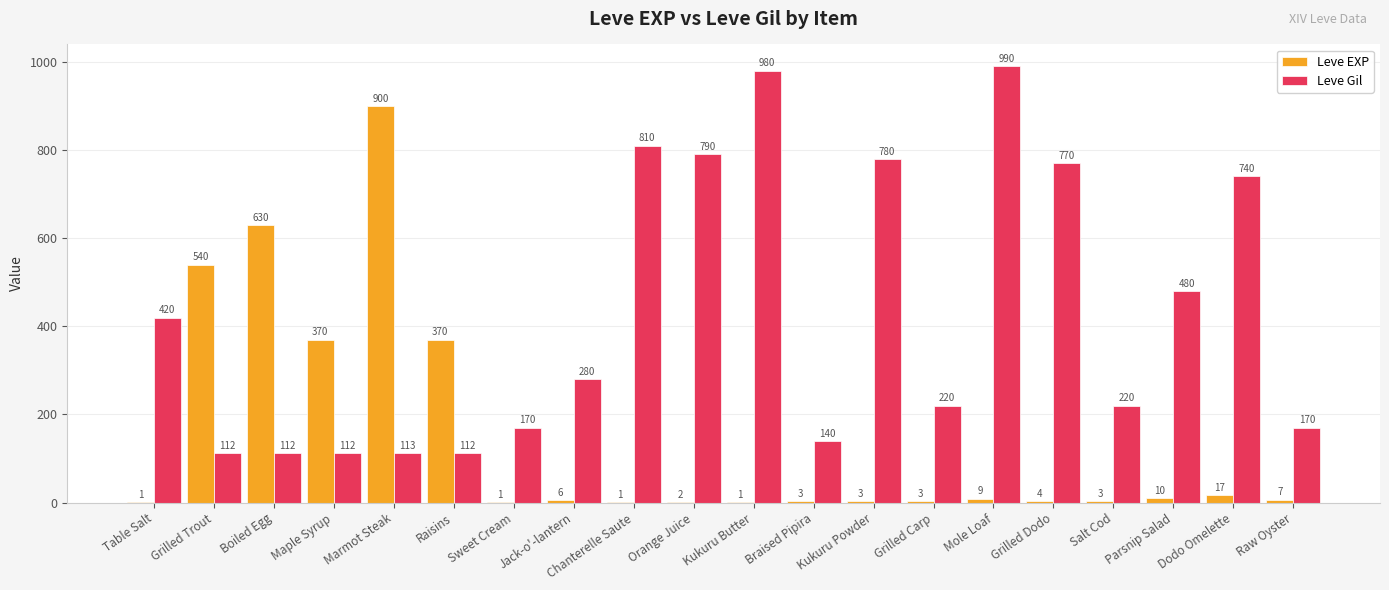

How many groups of bars are there?

20